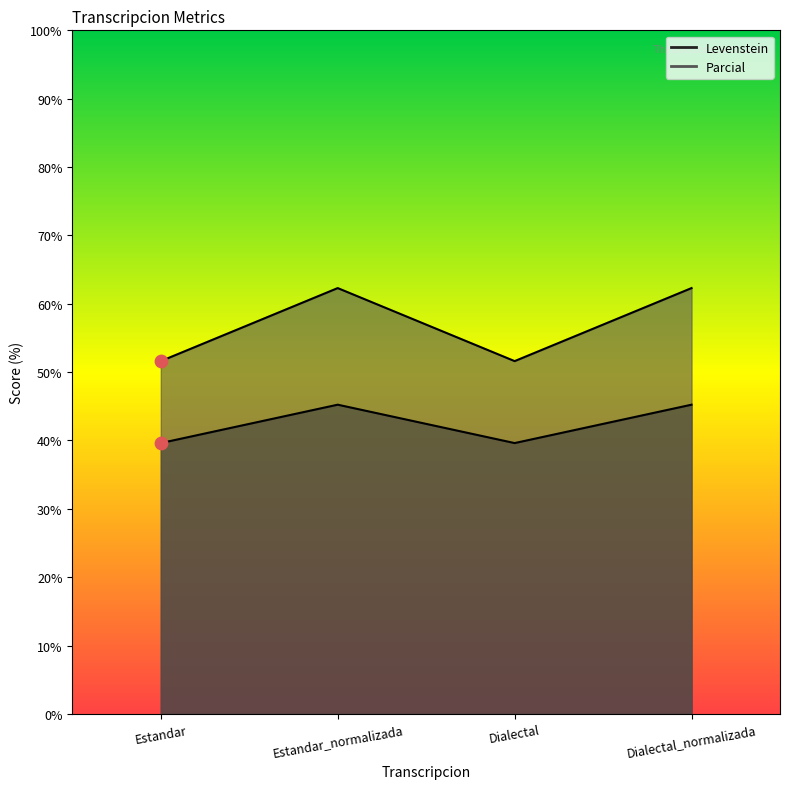

What are all the series names shown in the legend?

Levenstein, Parcial